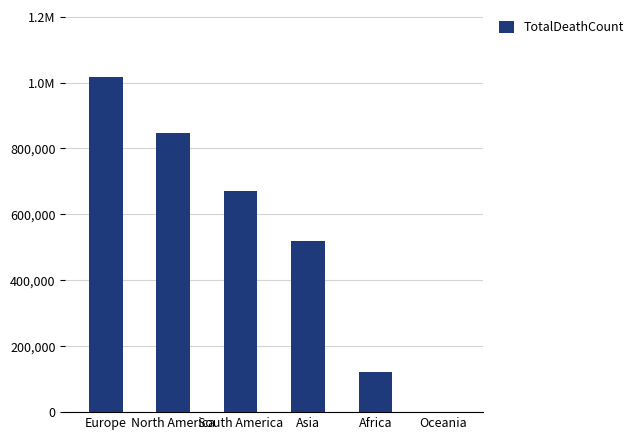

At which category does the chart reach its peak across all series?

Europe